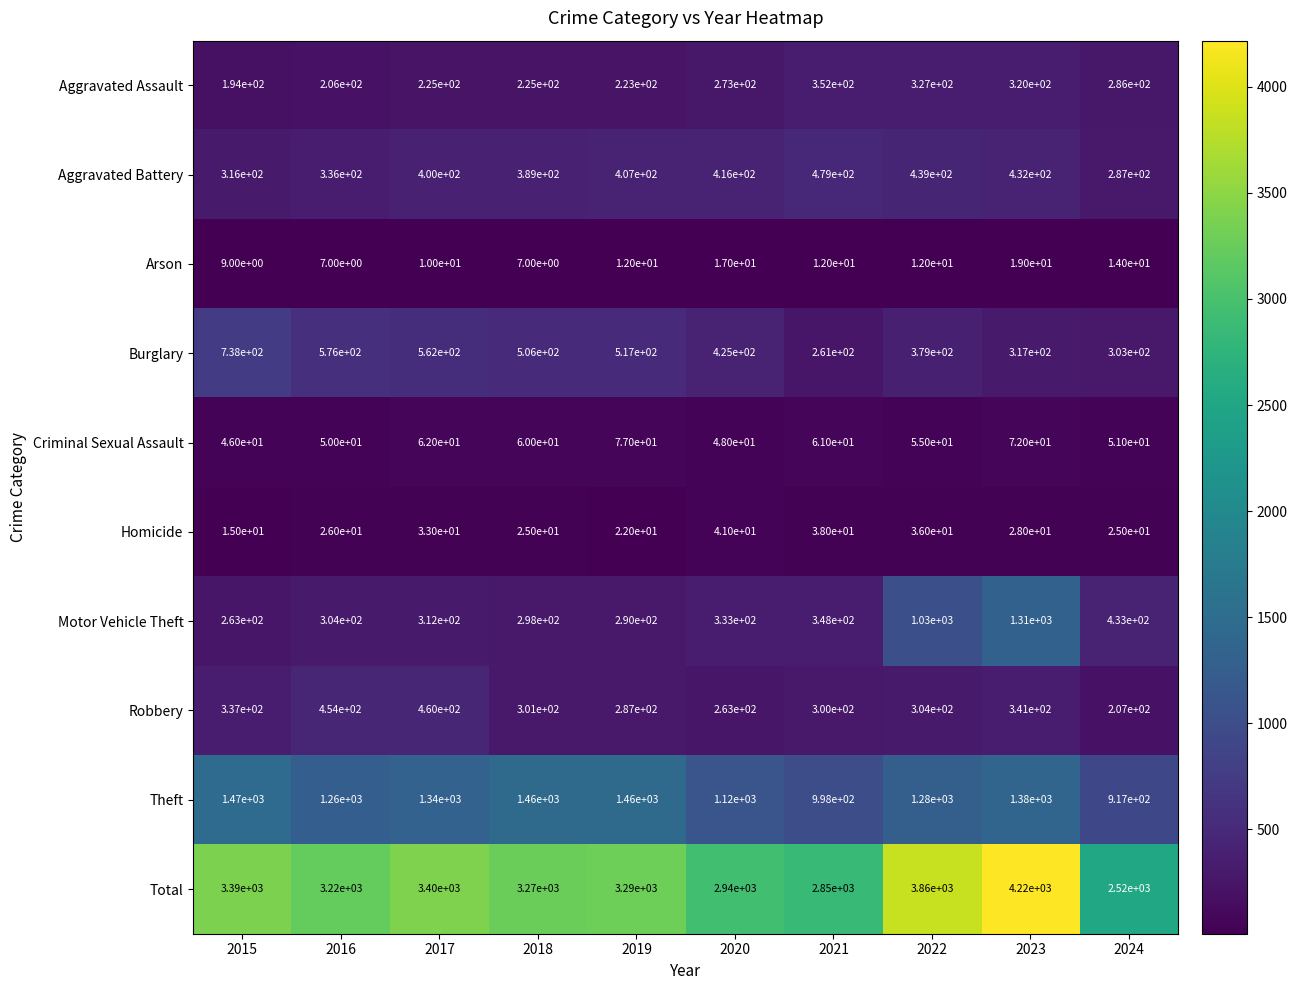

At which category is the sum across all series the highest?

2023